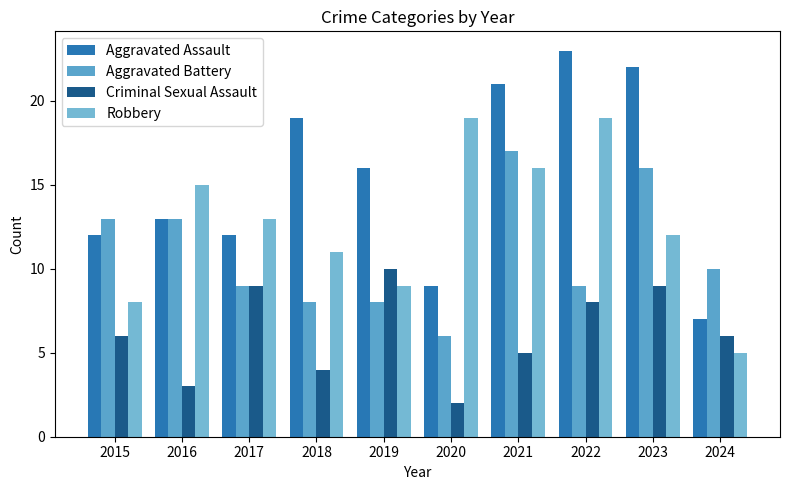

Which series has the largest range (max minus min)?

Aggravated Assault